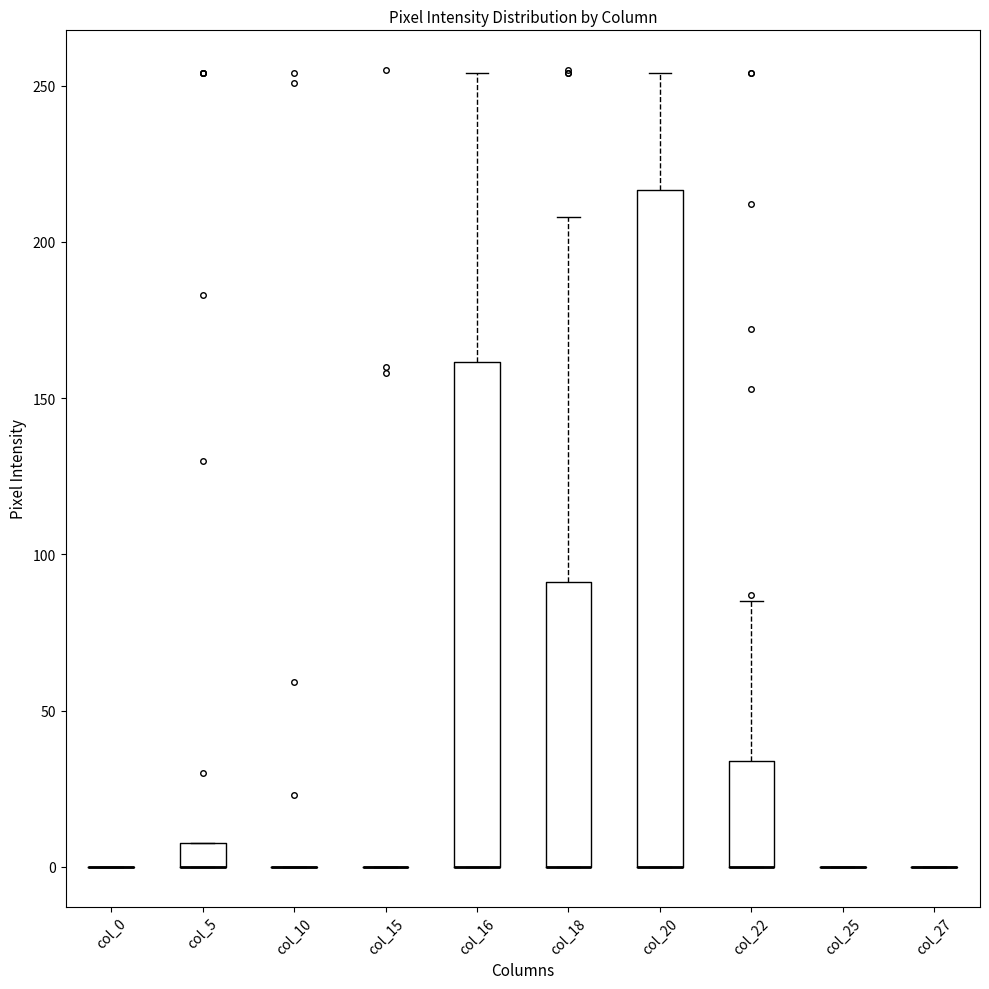

Which box is the tallest, from its lower edge to its upper edge?

col_20